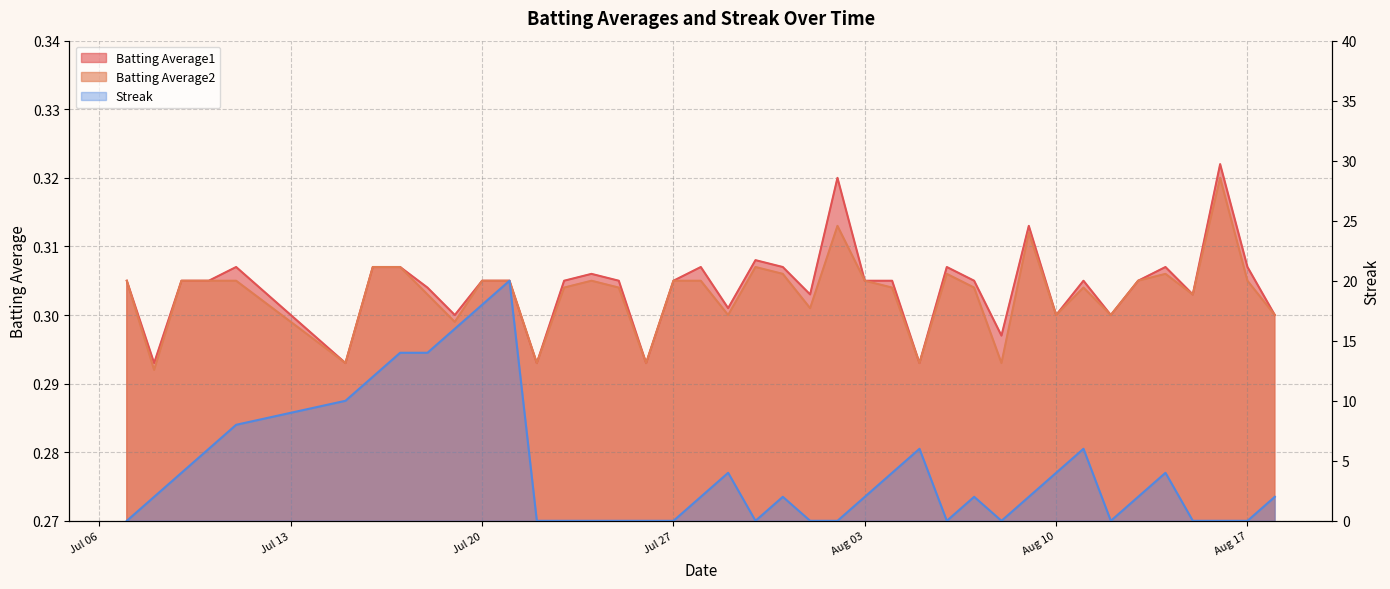

How many lines are shown in the chart?

3